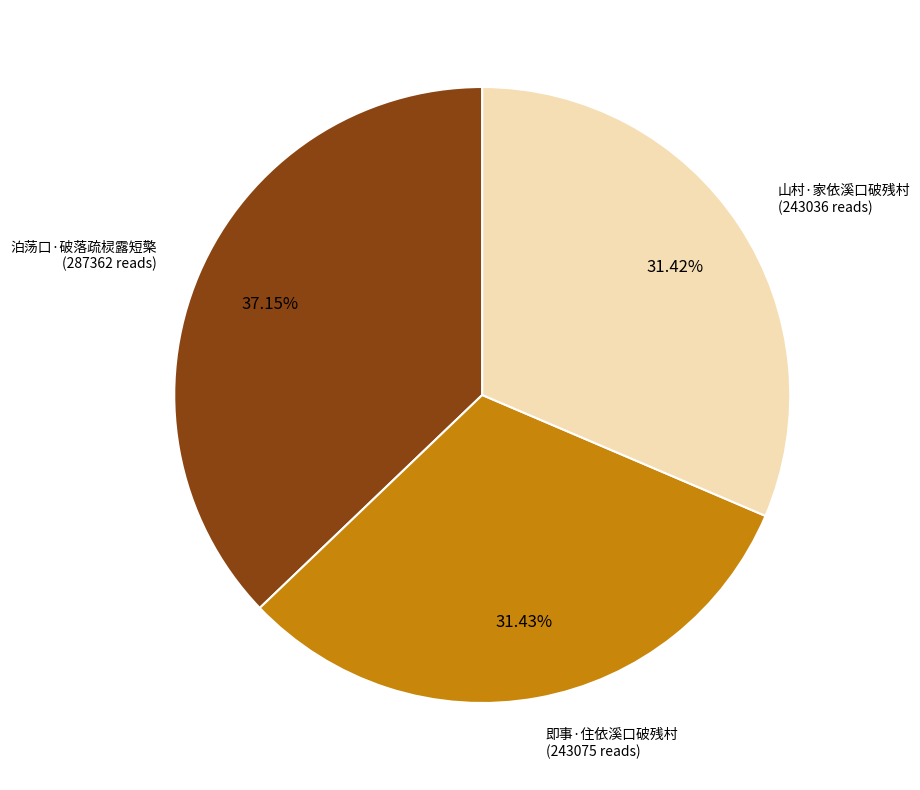

Does any single category account for the majority?

No